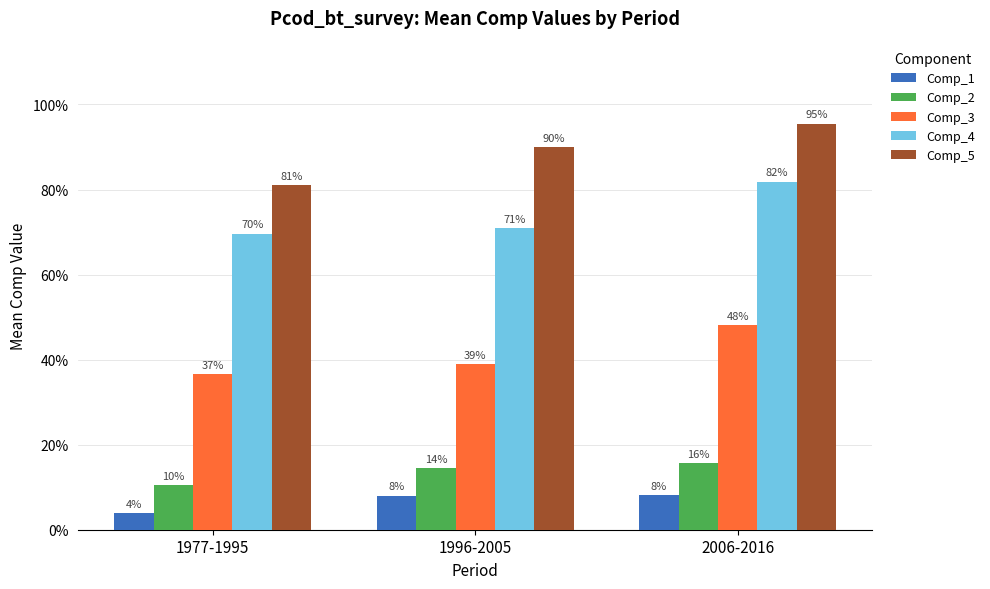

Between 1977-1995 and 1996-2005, which series saw the biggest shift?

Comp_5